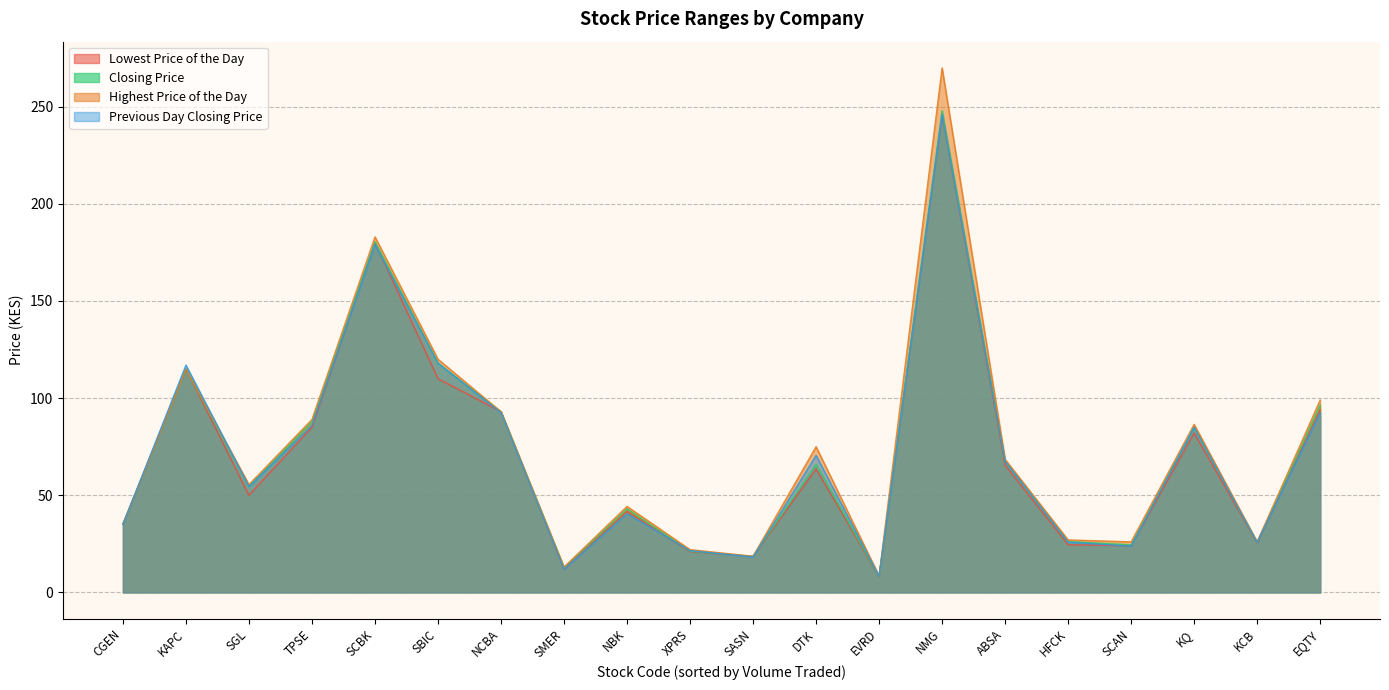

Reading left to right, list all the values displayed in this chart.

Lowest Price of the Day: KAPC=115.0	SASN=18.4	CGEN=35.2	ABSA=65.5	DTK=63.5	EQTY=94.0	HFCK=24.5	KCB=25.5	NBK=41.8	NCBA=93.0	SBIC=110.0	SCBK=180.0	EVRD=8.0	XPRS=21.0	KQ=82.0	NMG=246.0	SMER=12.0	SGL=50.0	TPSE=85.0	SCAN=24.0
Closing Price: KAPC=115.0	SASN=18.5	CGEN=35.2	ABSA=67.5	DTK=66.0	EQTY=96.5	HFCK=26.1	KCB=25.8	NBK=43.0	NCBA=93.0	SBIC=118.0	SCBK=180.5	EVRD=8.2	XPRS=21.2	KQ=85.0	NMG=248.0	SMER=12.8	SGL=54.5	TPSE=88.0	SCAN=24.5
Highest Price of the Day: KAPC=115.0	SASN=18.6	CGEN=35.2	ABSA=68.5	DTK=75.0	EQTY=99.0	HFCK=27.0	KCB=26.0	NBK=44.2	NCBA=93.0	SBIC=120.0	SCBK=183.0	EVRD=8.5	XPRS=22.0	KQ=86.5	NMG=270.0	SMER=13.0	SGL=55.5	TPSE=89.0	SCAN=26.0
Previous Day Closing Price: KAPC=117.0	SASN=18.2	CGEN=35.0	ABSA=67.5	DTK=70.5	EQTY=92.5	HFCK=25.9	KCB=25.8	NBK=40.5	NCBA=92.5	SBIC=118.0	SCBK=179.0	EVRD=8.3	XPRS=21.5	KQ=85.0	NMG=246.0	SMER=11.9	SGL=54.5	TPSE=86.0	SCAN=23.8